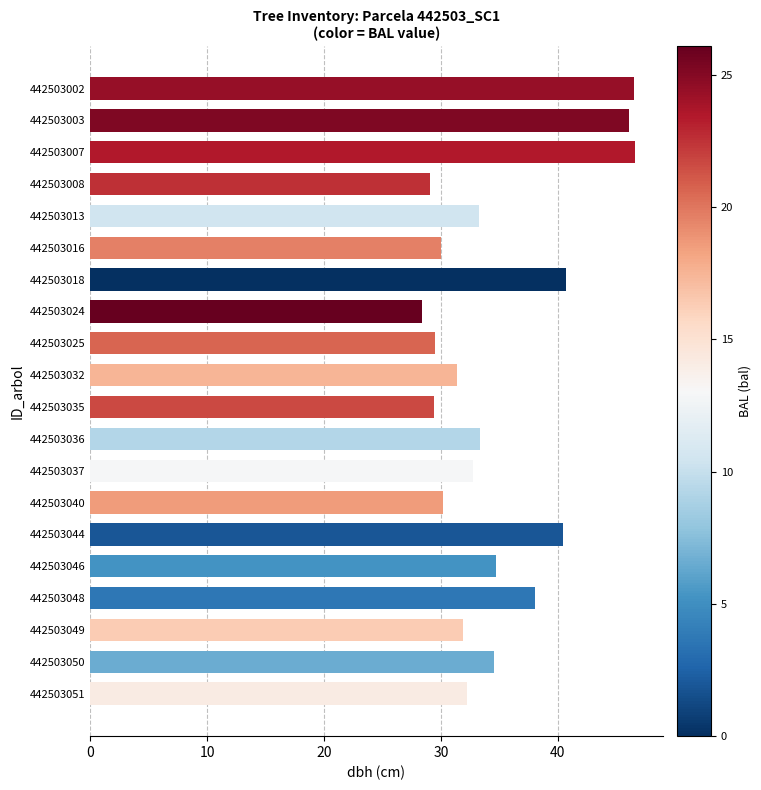

The chart shows a value of 33.2 at 442503013. True or false?

True